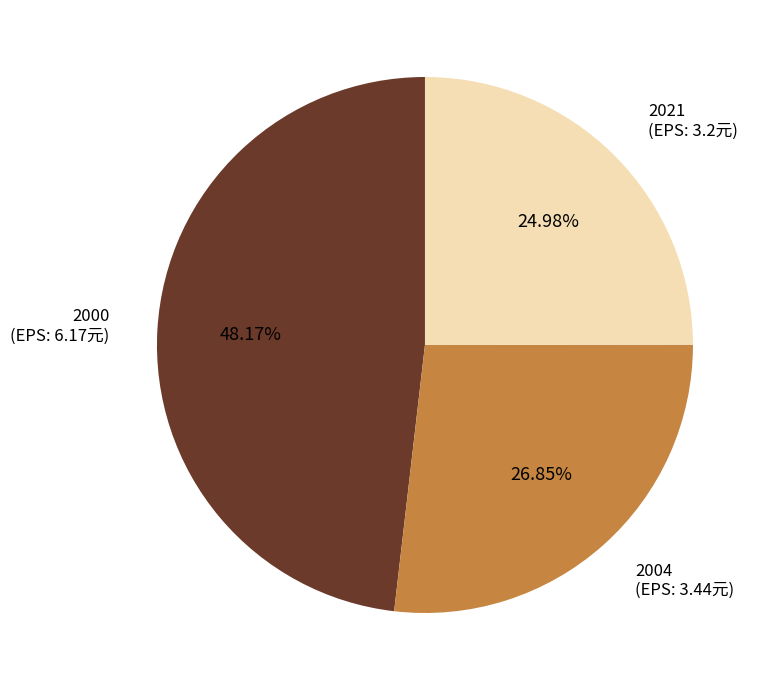

Is there any slice that represents more than half of the pie?

No